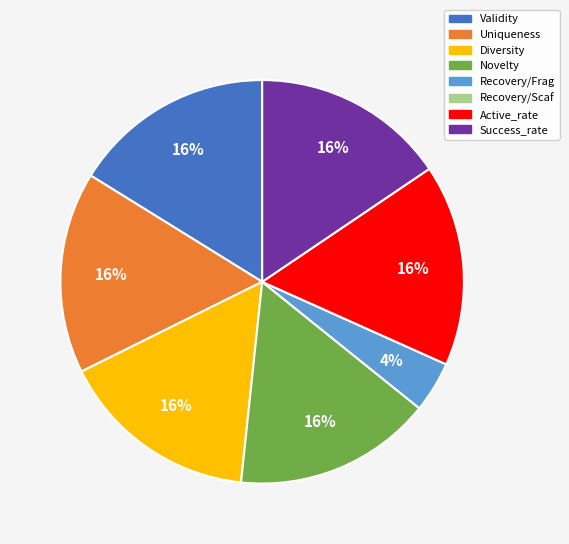

Does Diversity account for over 50% of the chart?

No